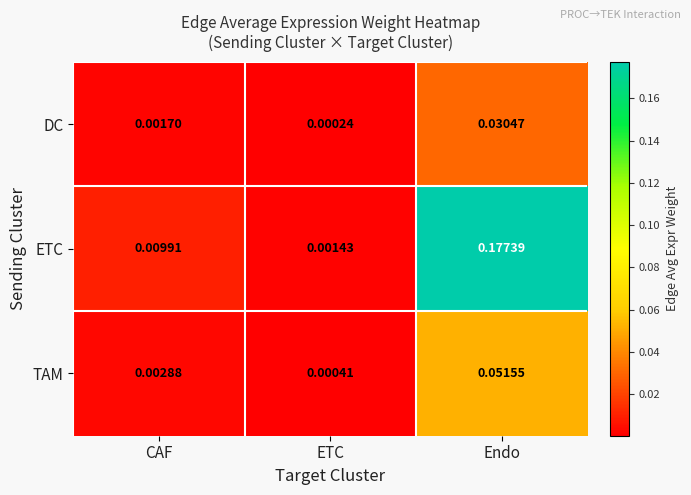

At which category is the sum across all series the highest?

Endo